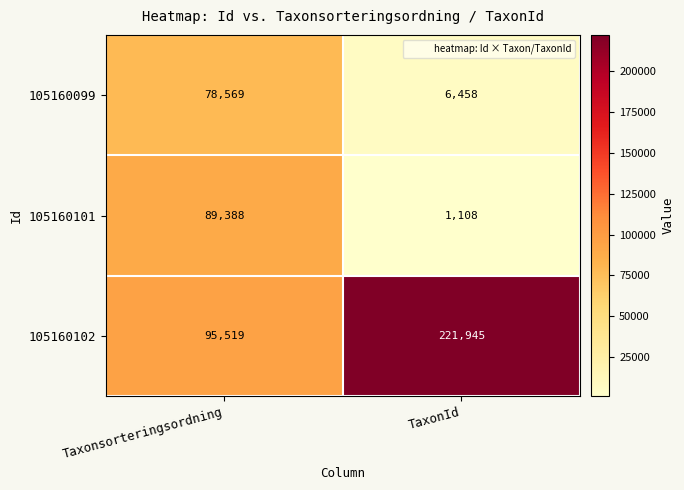

True or false: 105160099 has a value of 6458 at TaxonId.

True